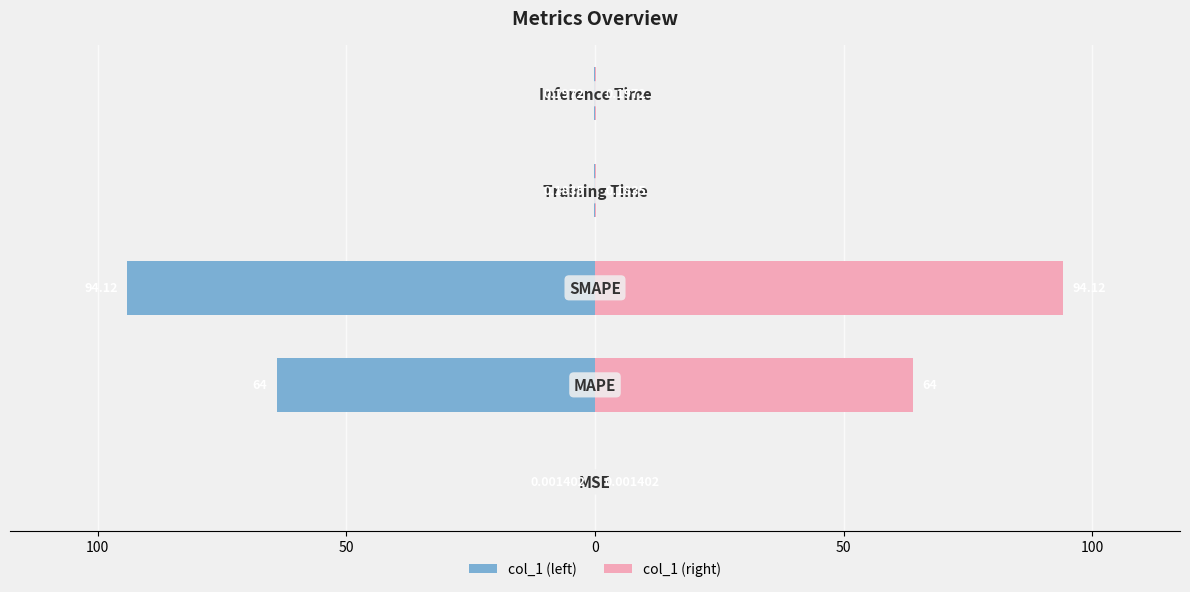

How many groups of bars are there?

5